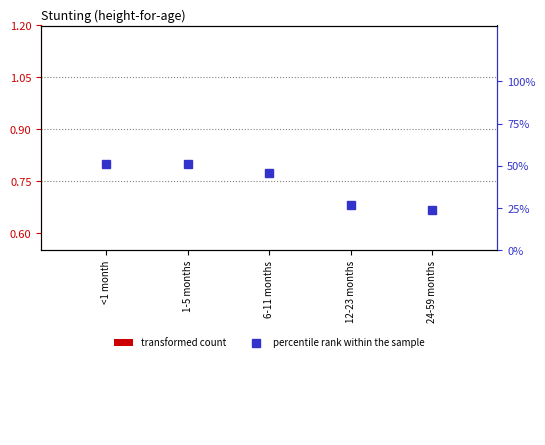

How many data points does each series have?

5